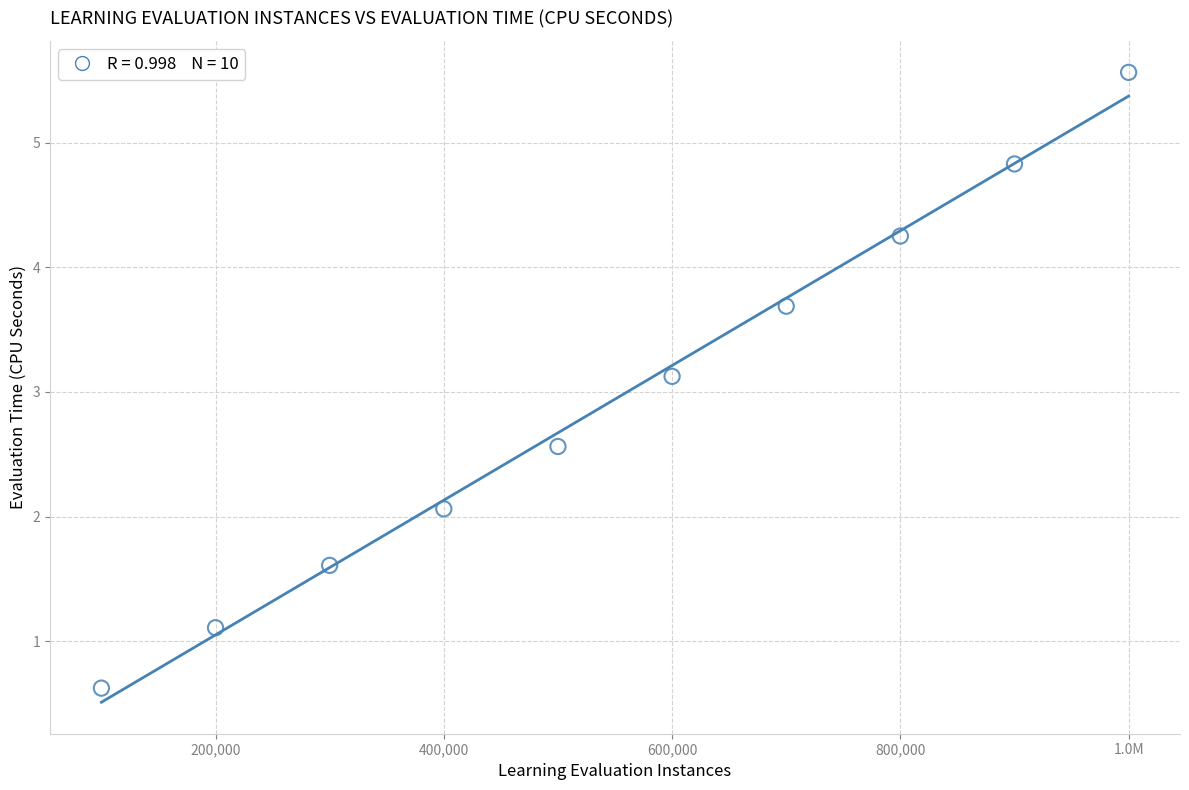

What Y value in the scatter plot is closest to 3?

3.1